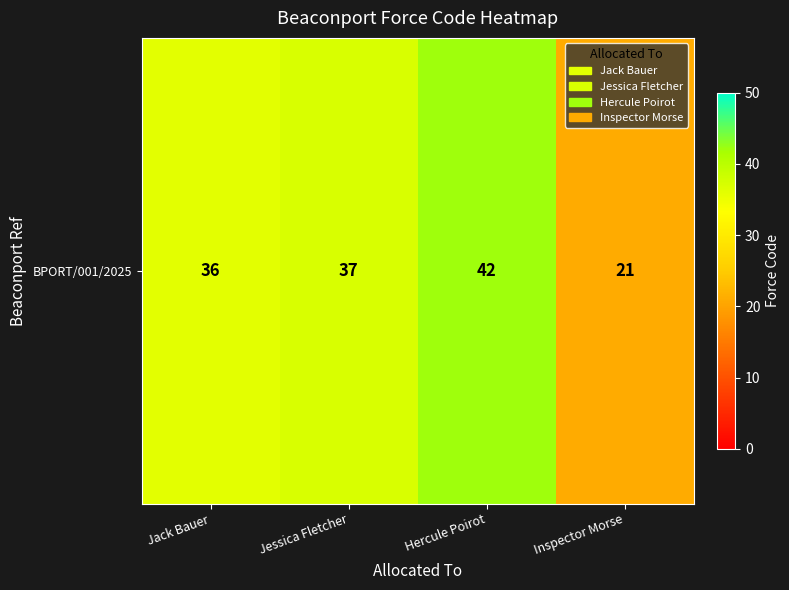

True or false: the data shows 36 at Jack Bauer.

True